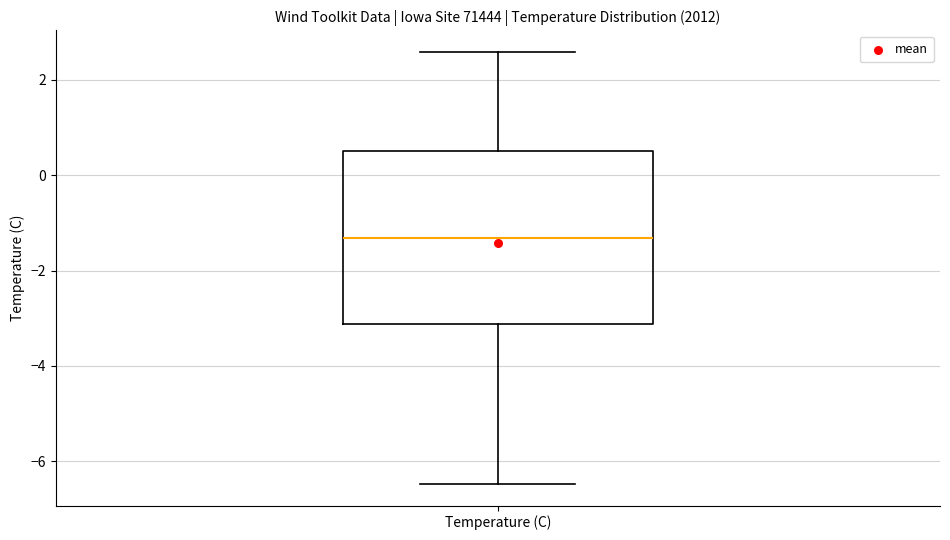

Where does the upper whisker of the box for Temperature (C) end on the y-axis? The values are not printed on the chart, so give them approximately, as read against the axis.

2.6